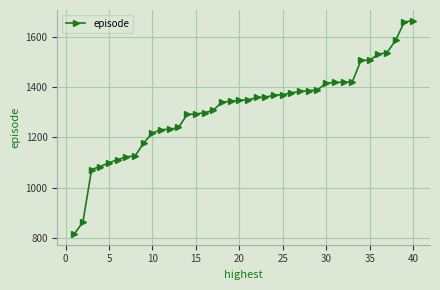

What is the difference between the maximum and minimum values?

853